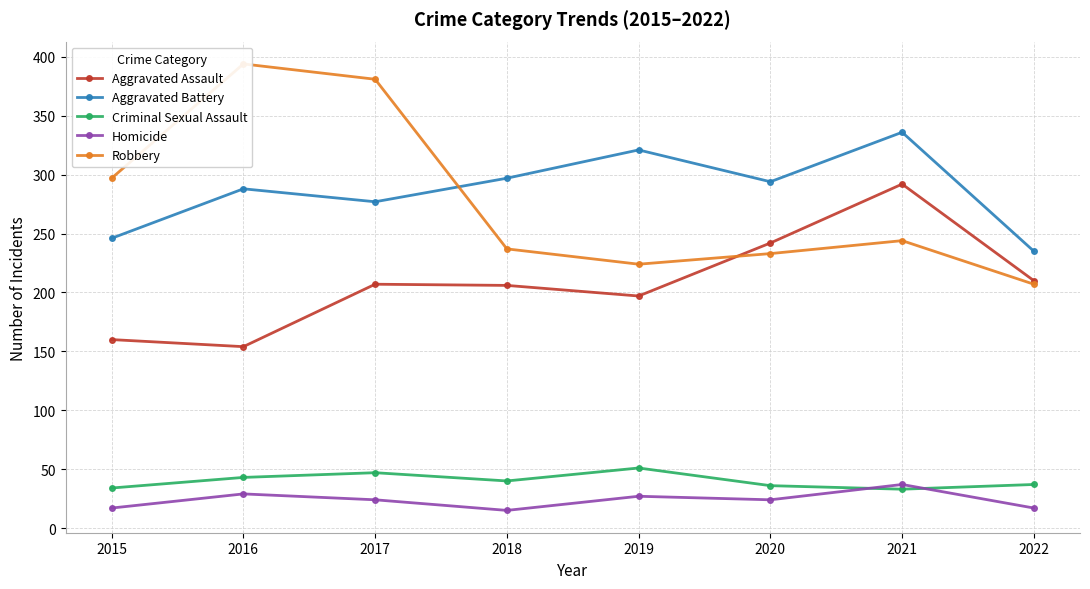

True or false: Aggravated Assault and Homicide cross at least once.

False